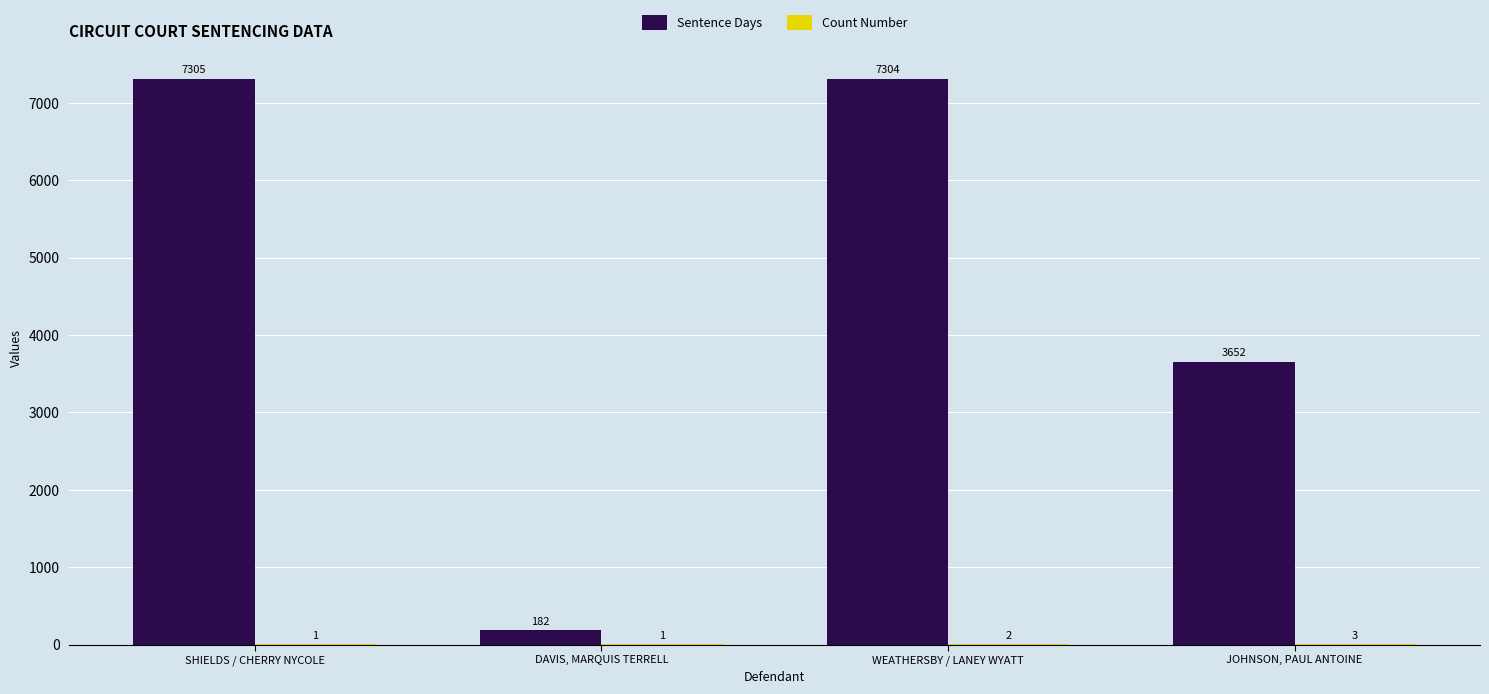

Which series changed the most between SHIELDS / CHERRY NYCOLE and JOHNSON, PAUL ANTOINE?

Sentence Days